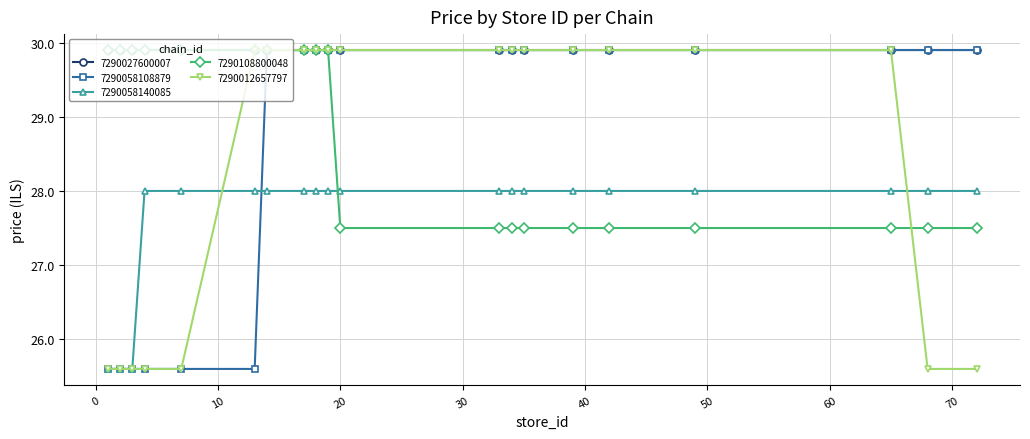

What is the maximum value for 7290058108879?

29.9